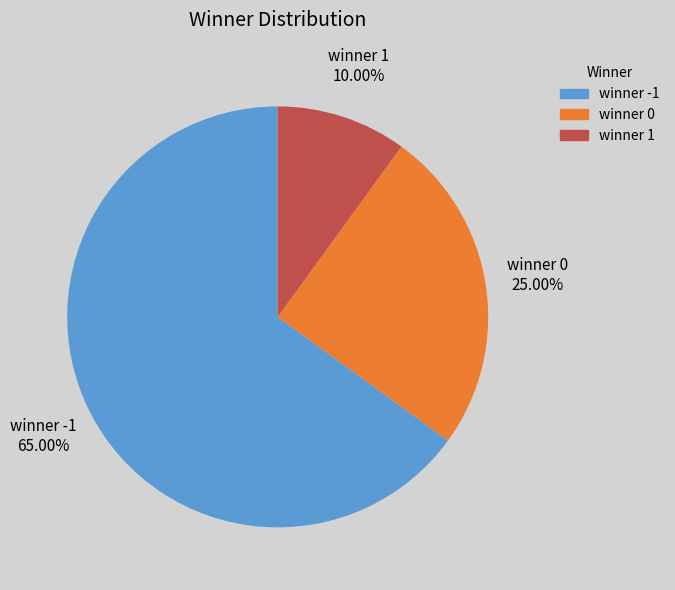

Rank the categories by value from highest to lowest.

winner -1, winner 0, winner 1